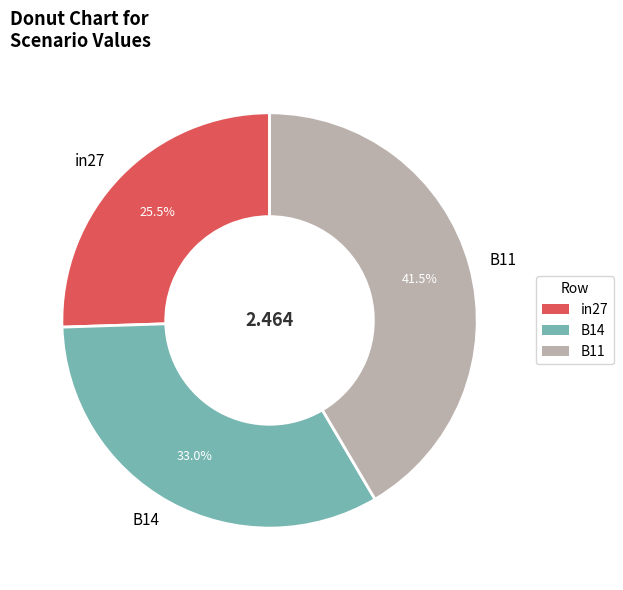

Is there any slice that represents more than half of the pie?

No